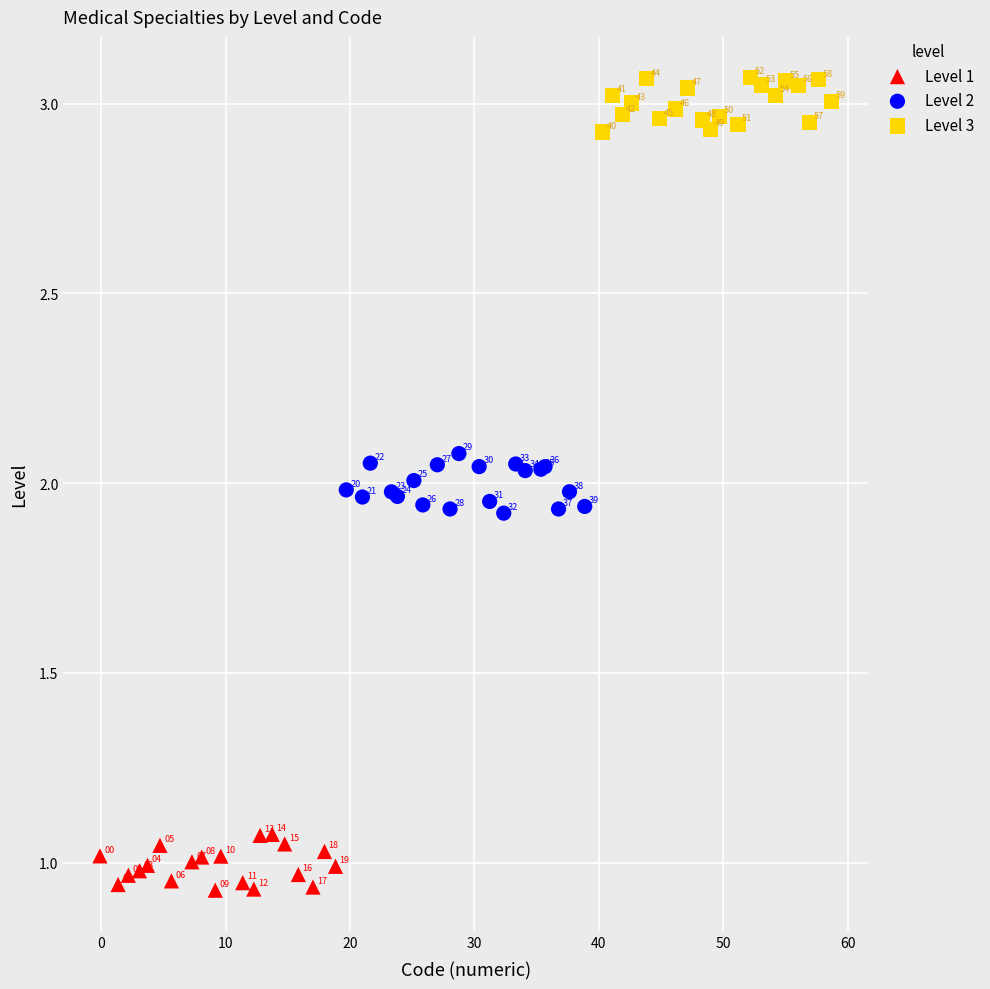

What are all the series names shown in the legend?

Level 1, Level 2, Level 3